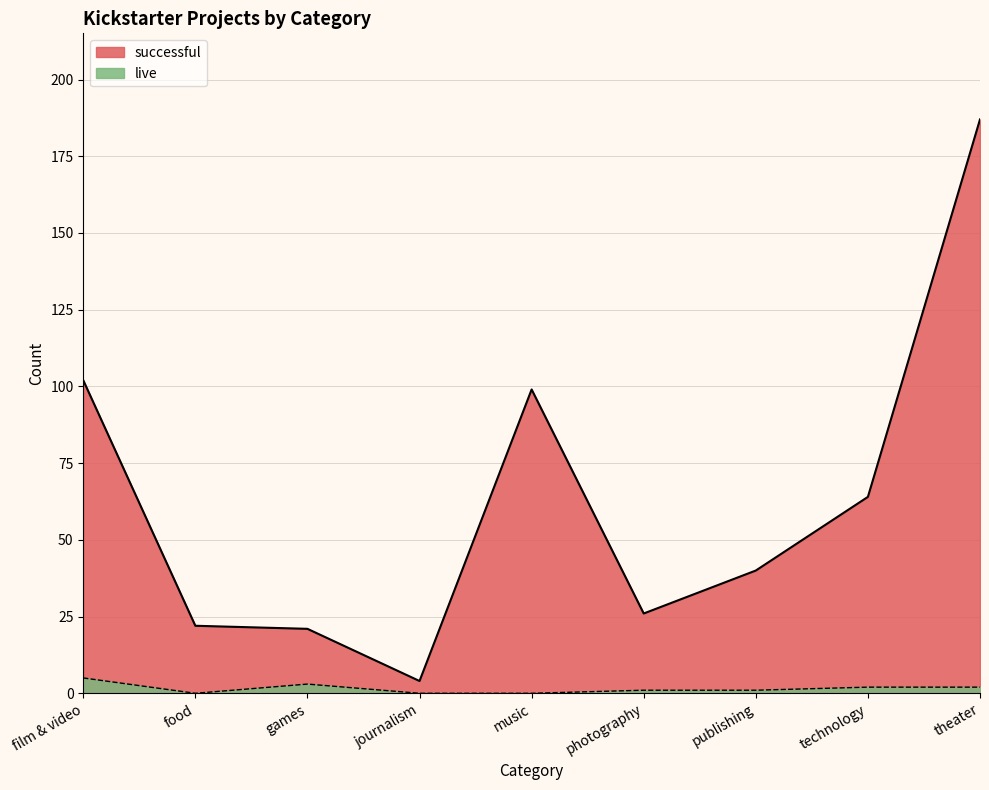

How many lines are shown in the chart?

2